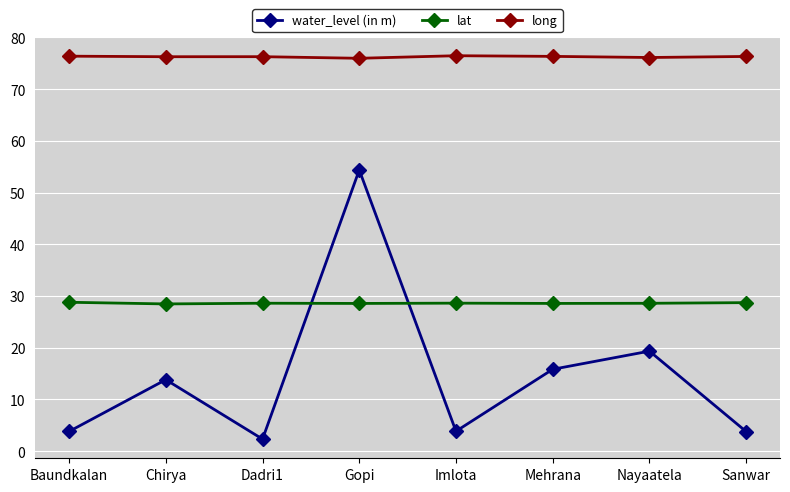

What is the lowest value of the lat series?

28.5